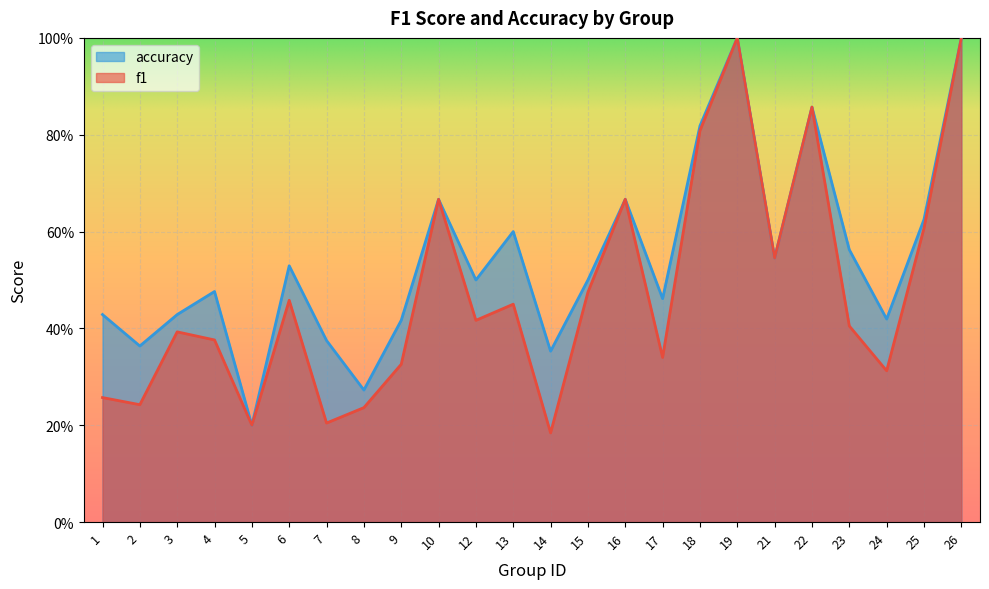

Reading left to right, extract all data points from this chart.

f1: 1=0.3	2=0.2	3=0.4	4=0.4	5=0.2	6=0.5	7=0.2	8=0.2	9=0.3	10=0.7	12=0.4	13=0.5	14=0.2	15=0.5	16=0.7	17=0.3	18=0.8	19=1.0	21=0.5	22=0.9	23=0.4	24=0.3	25=0.6	26=1.0
accuracy: 1=0.4	2=0.4	3=0.4	4=0.5	5=0.2	6=0.5	7=0.4	8=0.3	9=0.4	10=0.7	12=0.5	13=0.6	14=0.4	15=0.5	16=0.7	17=0.5	18=0.8	19=1.0	21=0.5	22=0.9	23=0.6	24=0.4	25=0.6	26=1.0